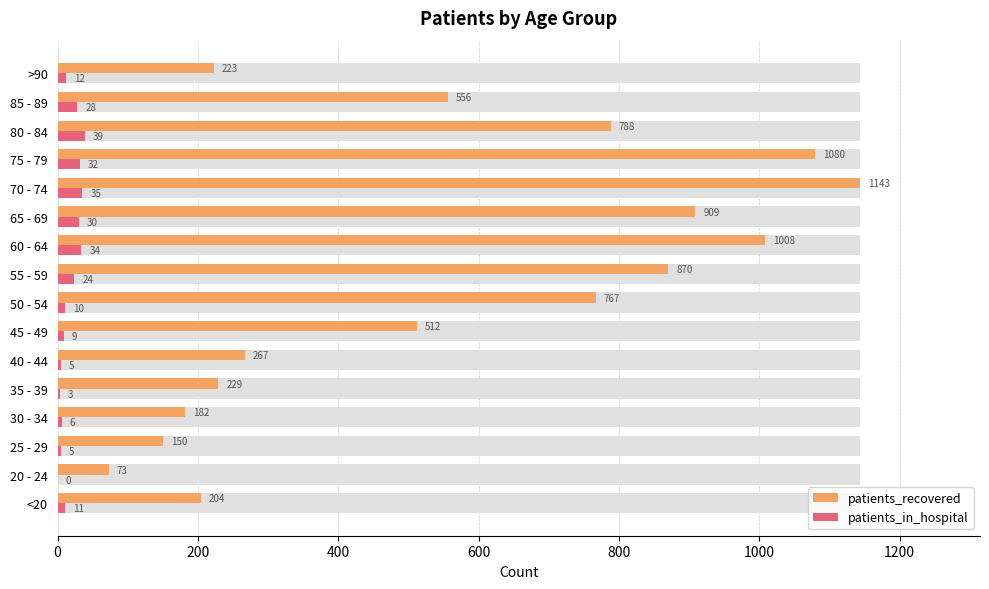

What is the approximate value of patients_recovered at 20 - 24?

73